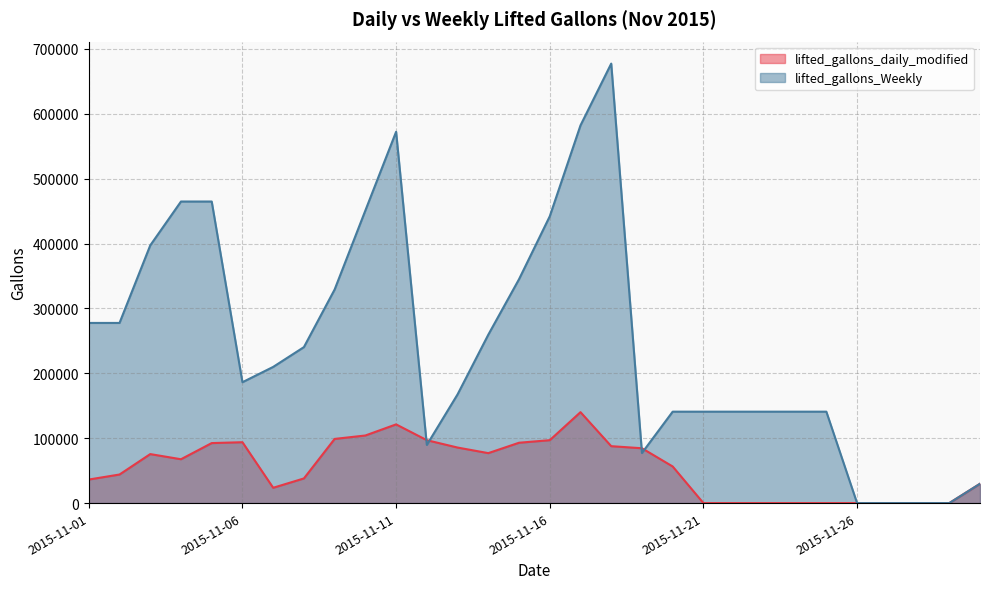

Where does the lifted_gallons_daily_modified series first go above 67594?

2015-11-03